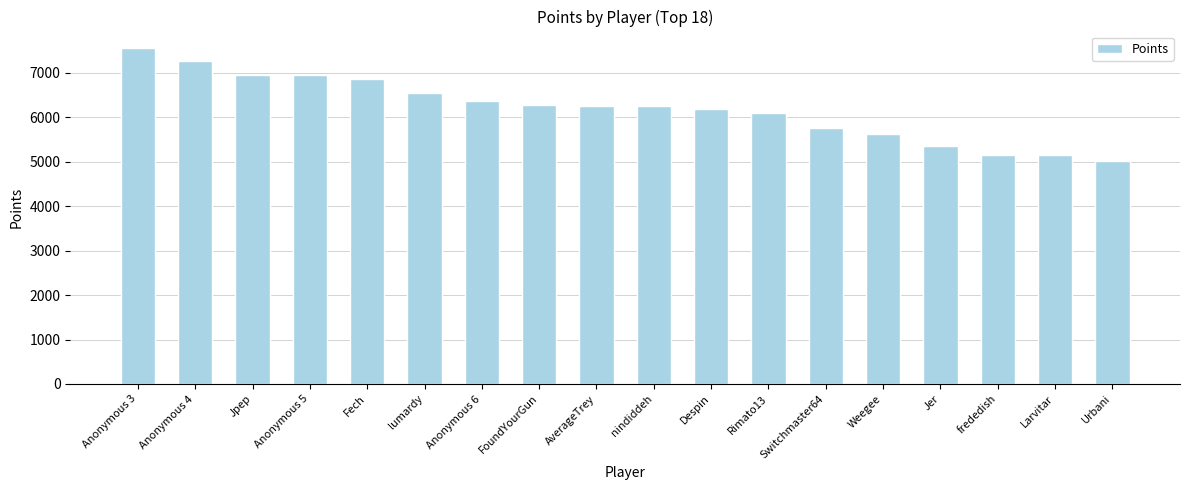

What is the value of the 5th bar from the left?

6850